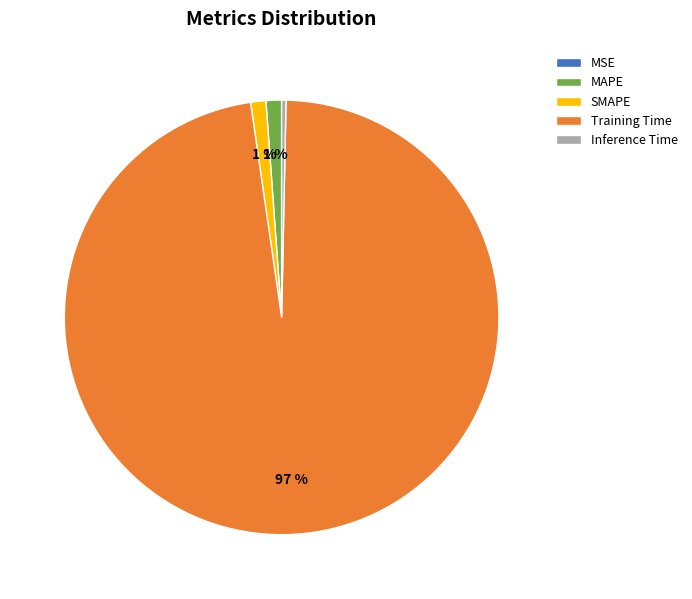

The SMAPE slice represents 11% of the pie. True or false?

False